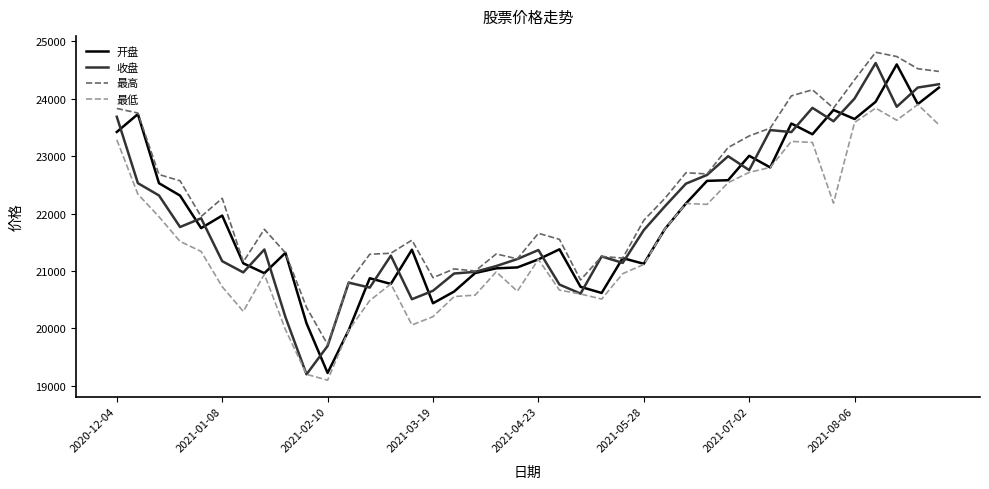

What is the highest value of the 开盘 series?

24598.3